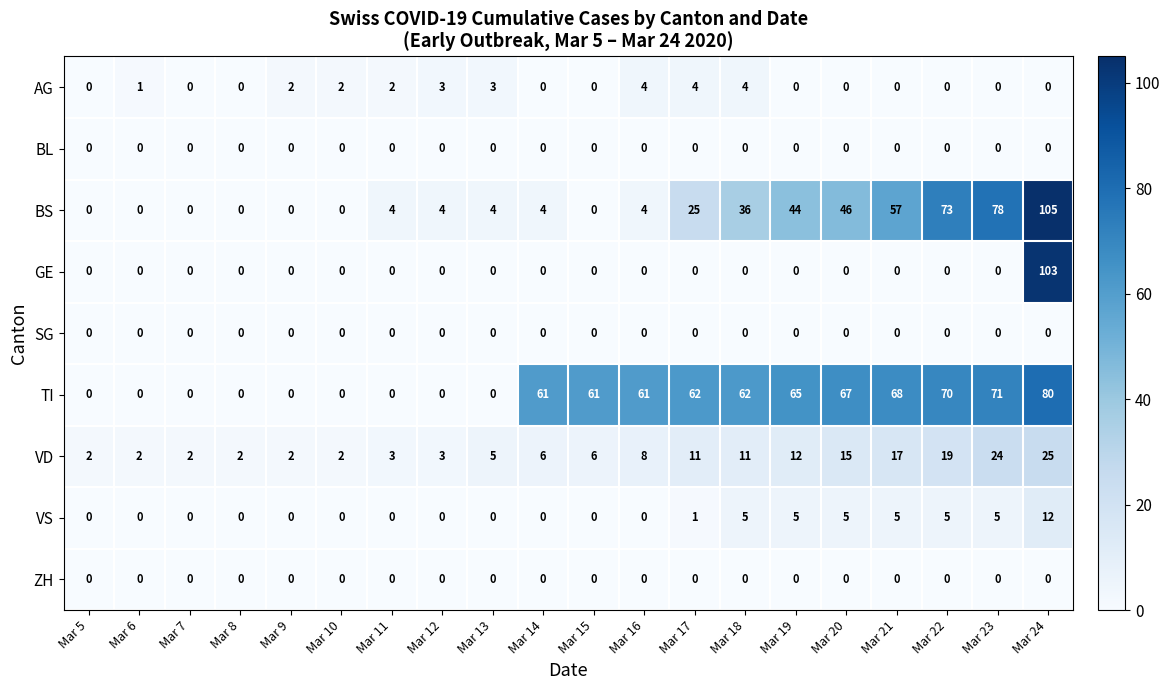

Which series has the largest range (max minus min)?

BS